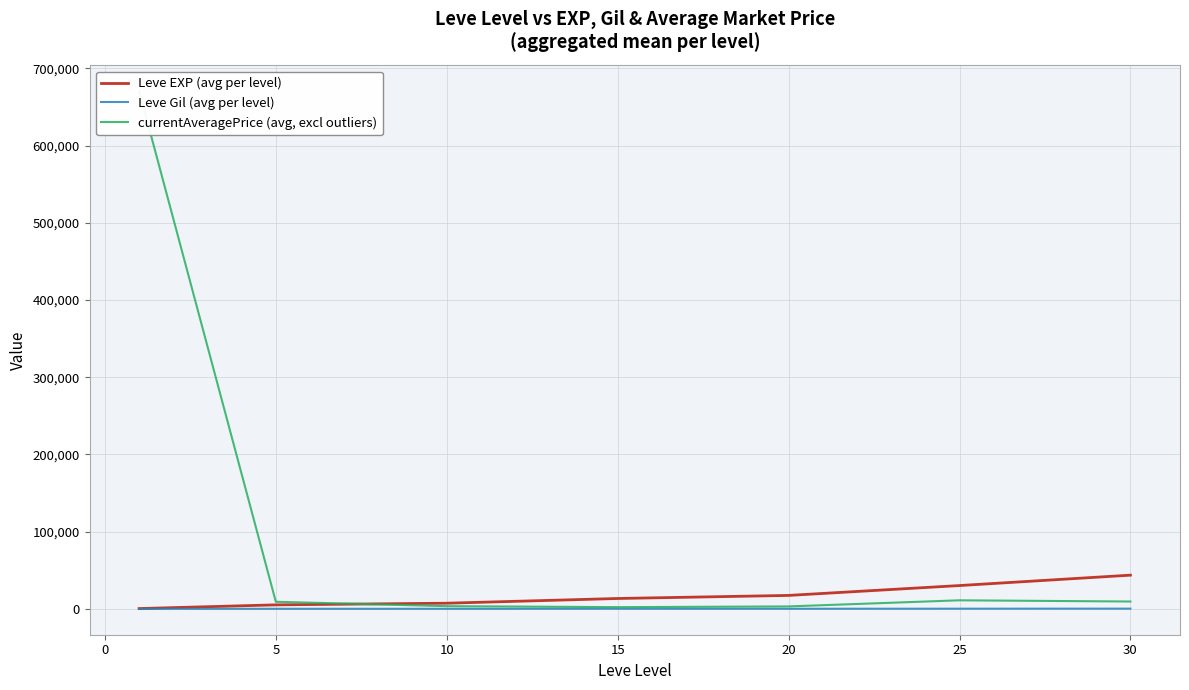

What is the sum of all Leve Gil (avg per level) values?

1579.8